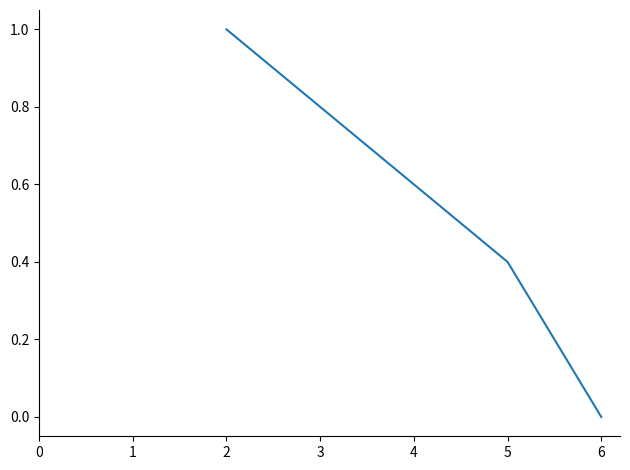

What is the maximum value shown in the chart?

1.0